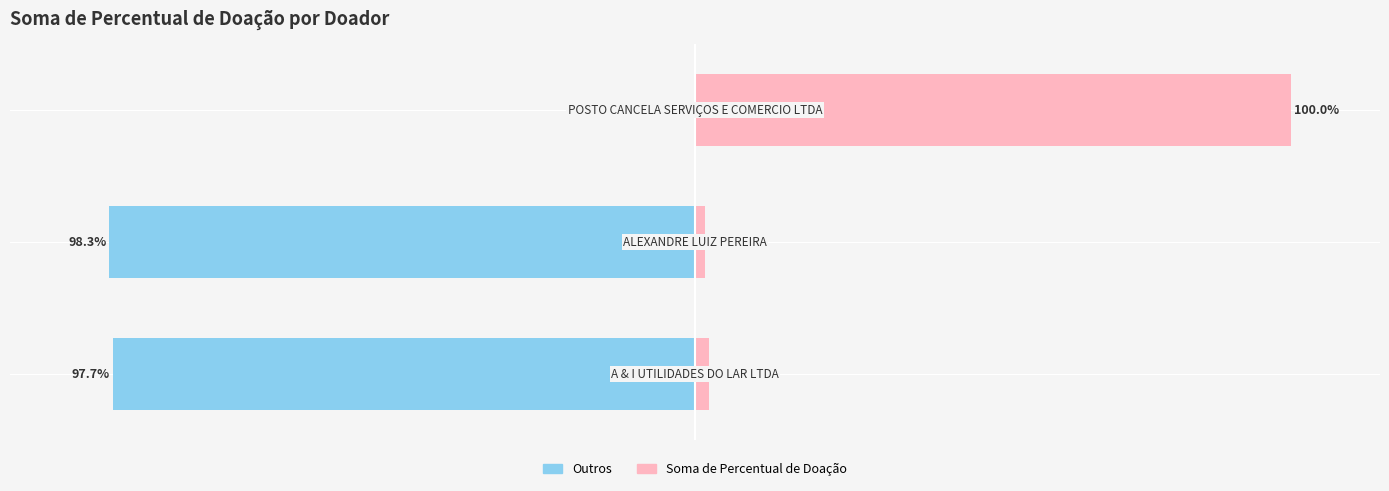

At which label does Outros reach its peak?

2